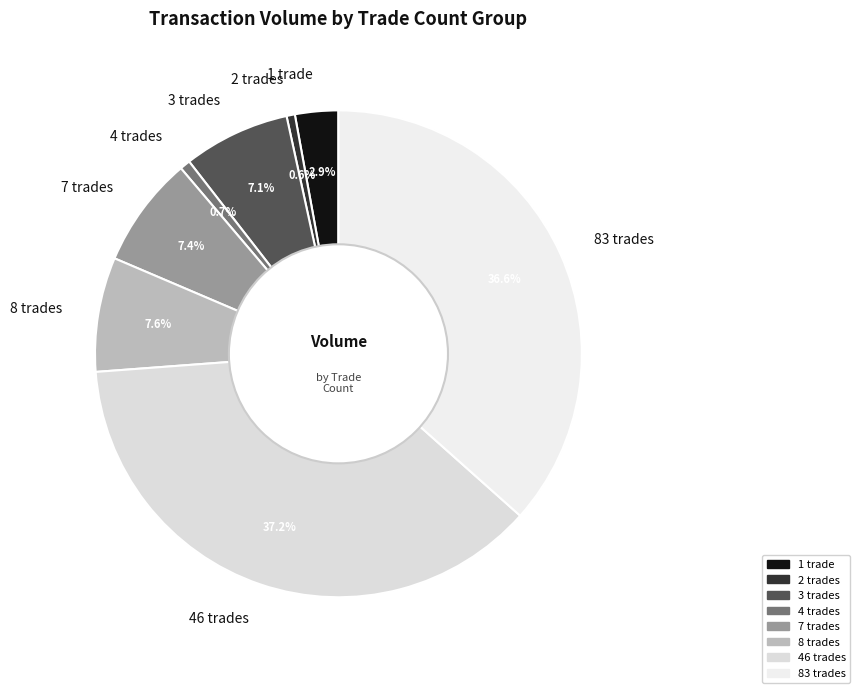

Is there a majority slice in this chart?

No